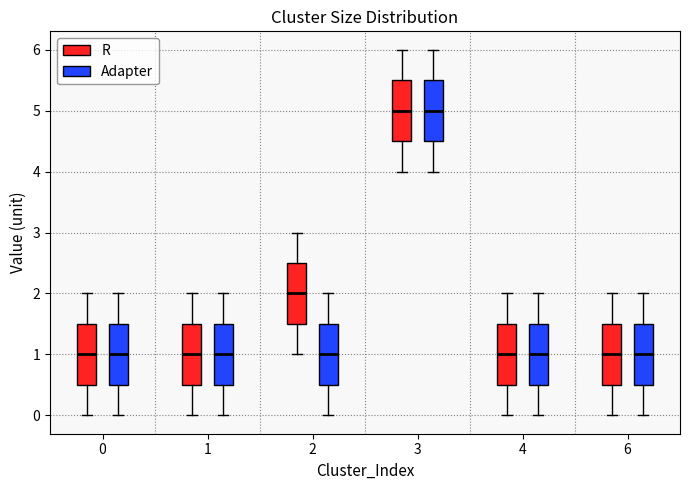

Where does the median line of the box for 3 (R) sit on the y-axis? The values are not printed on the chart, so give them approximately, as read against the axis.

5.0